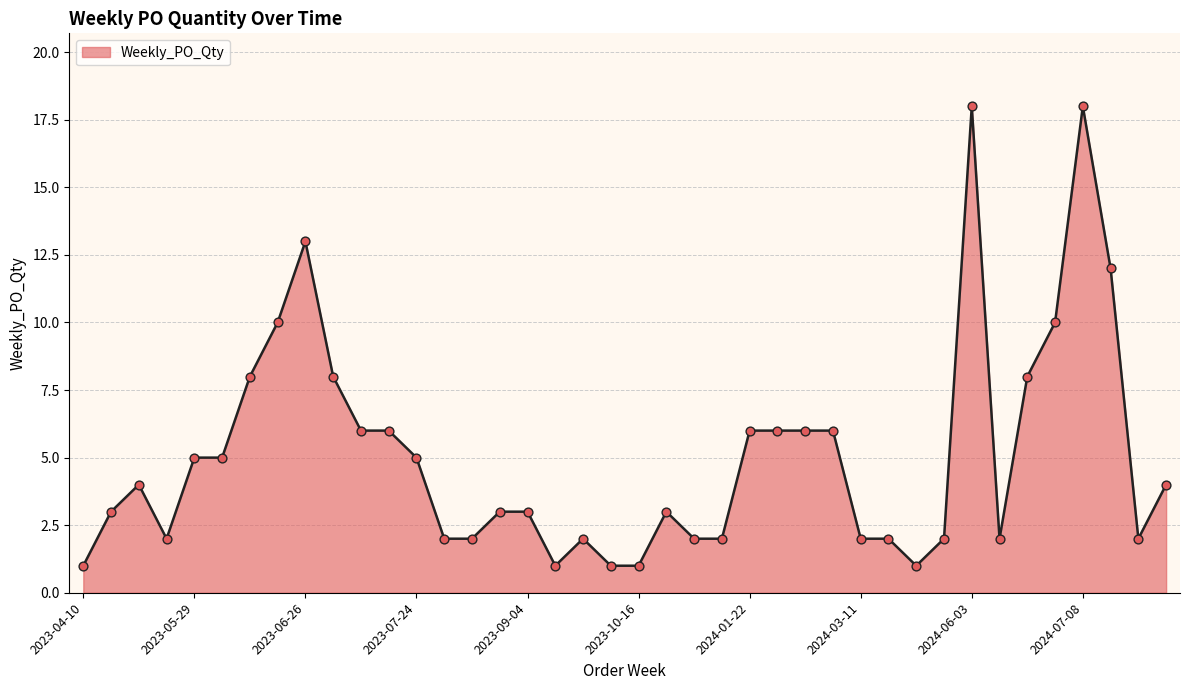

What is the maximum value shown in the chart?

18